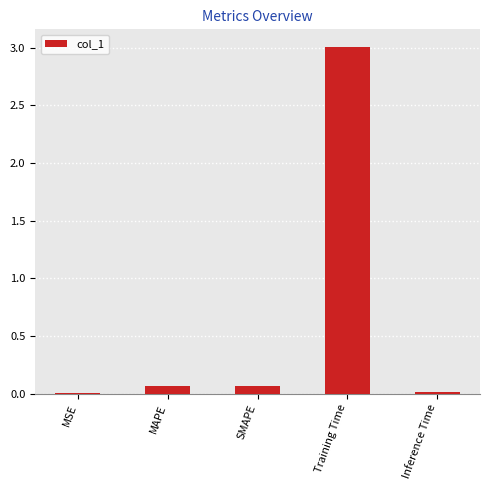

What is the change in value from MAPE to Training Time?

+2.9